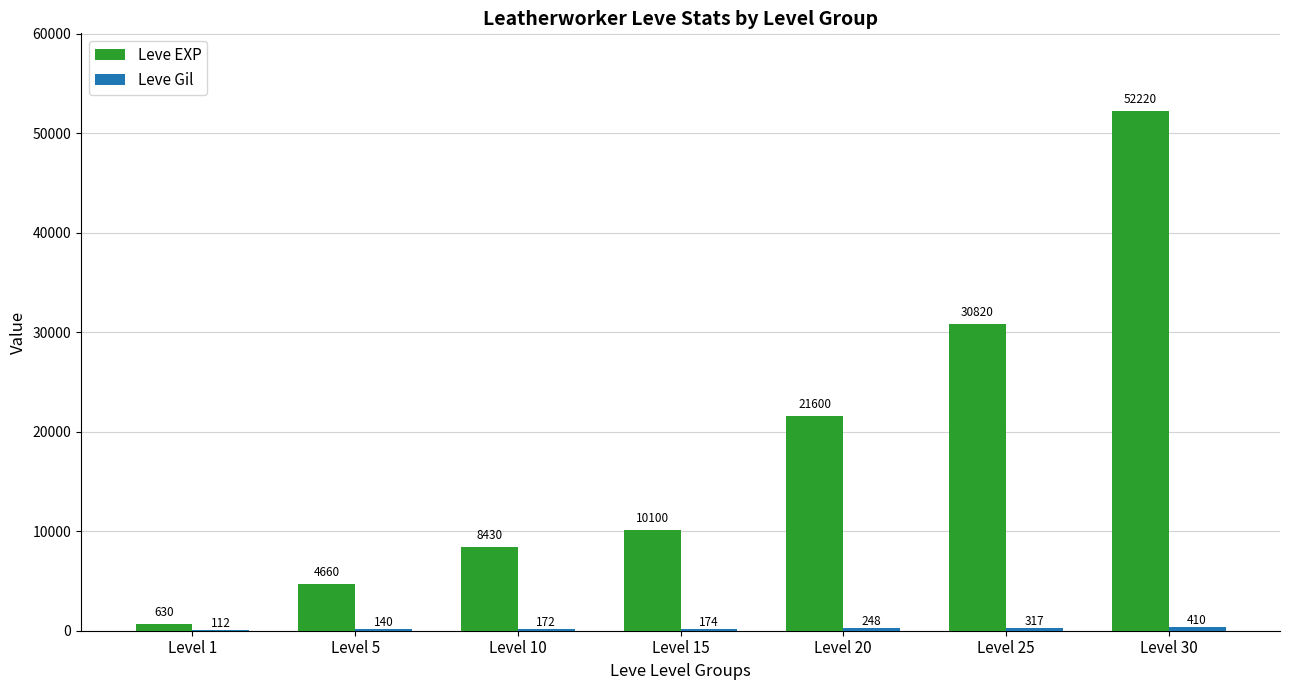

How many groups of bars are there?

7